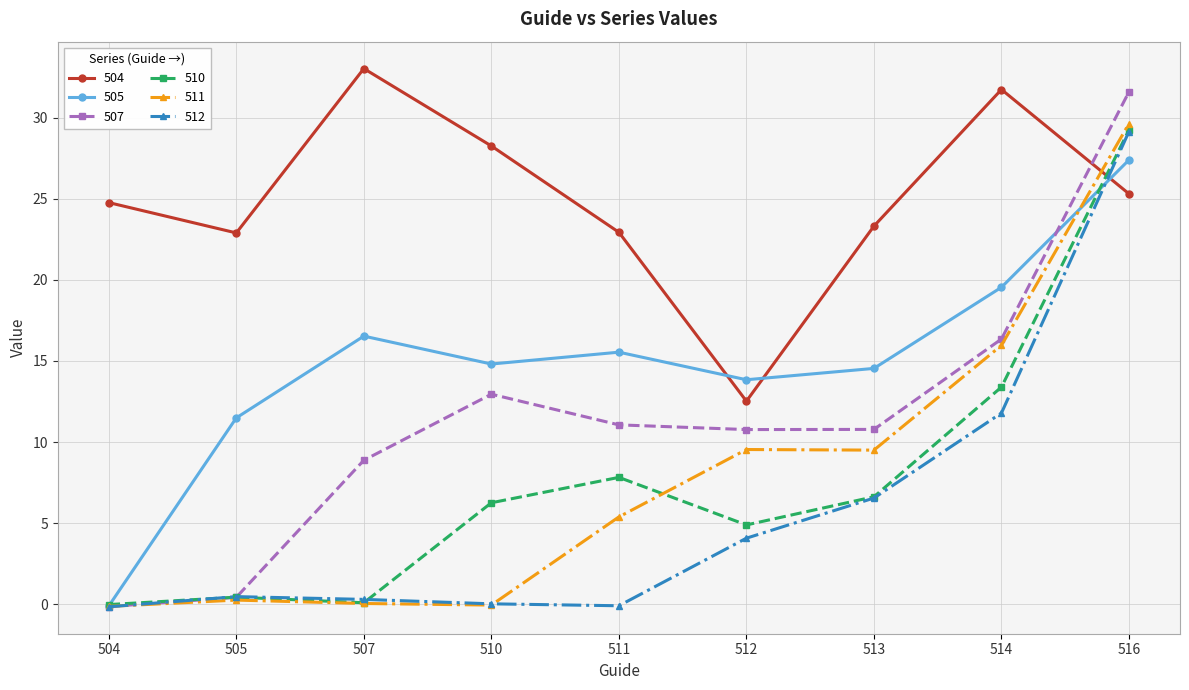

What is the spread (max minus min) of values at 511?

23.0